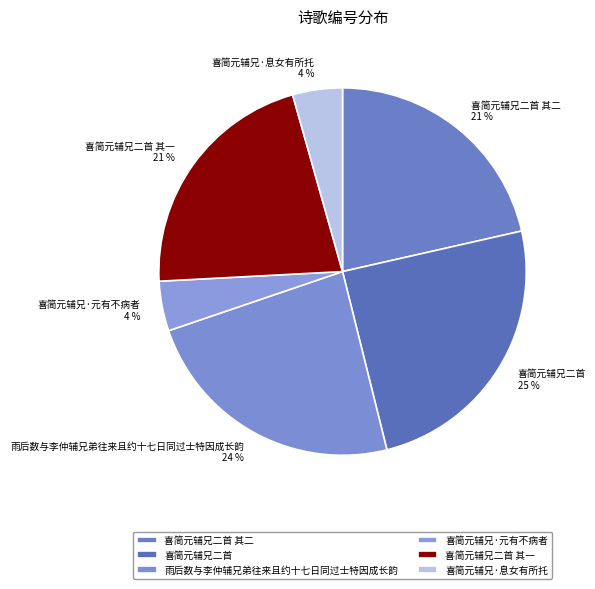

Which slice is the largest?

喜简元辅兄二首